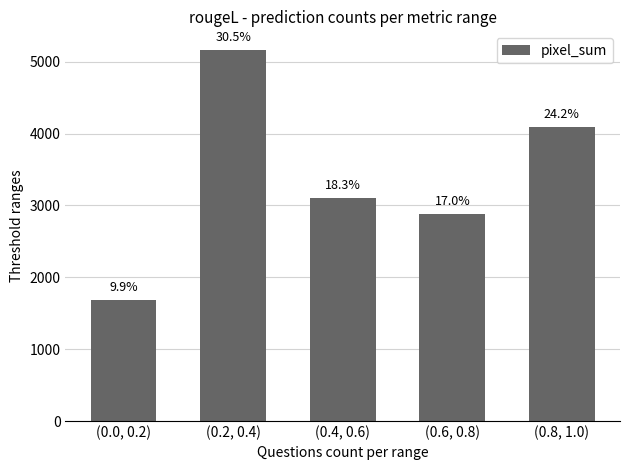

Read the value at (0.6, 0.8).

2877